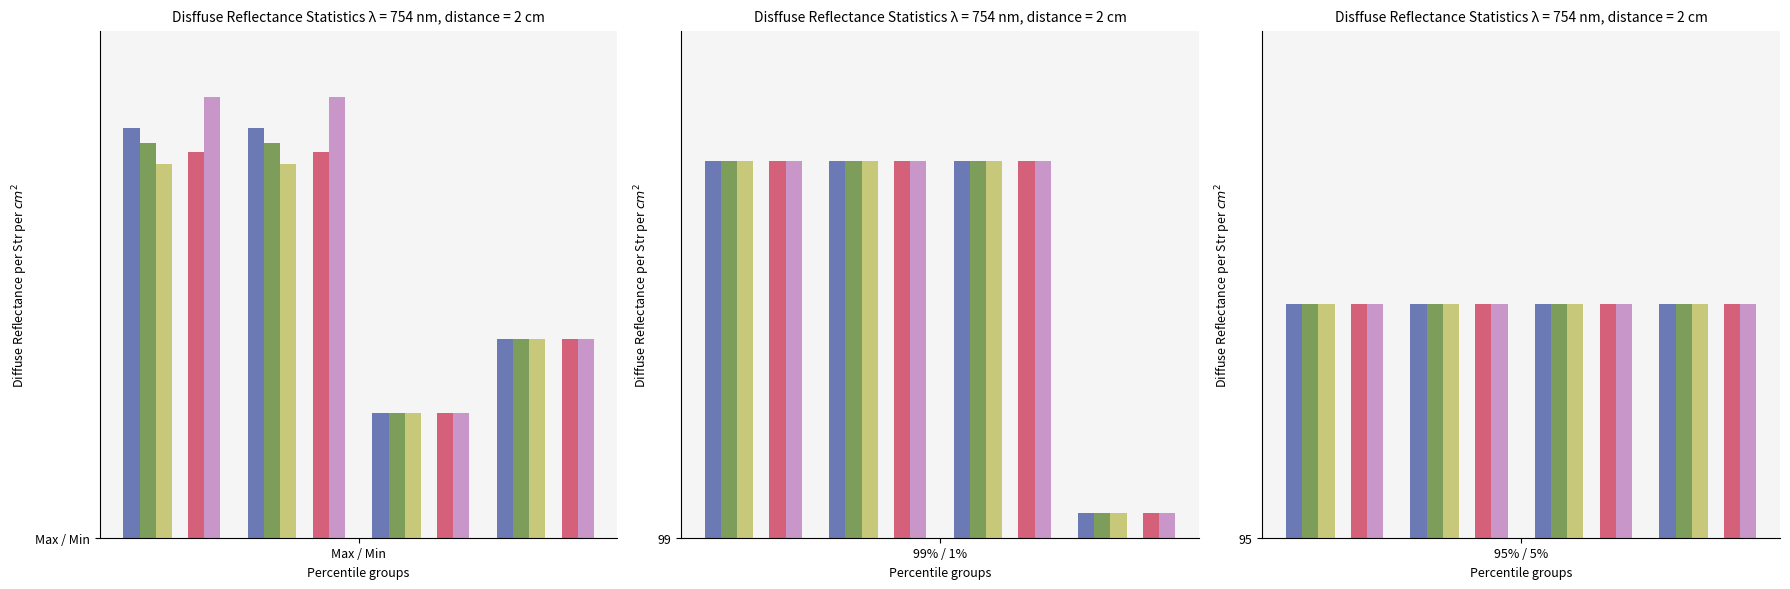

What is the greatest value displayed?

109